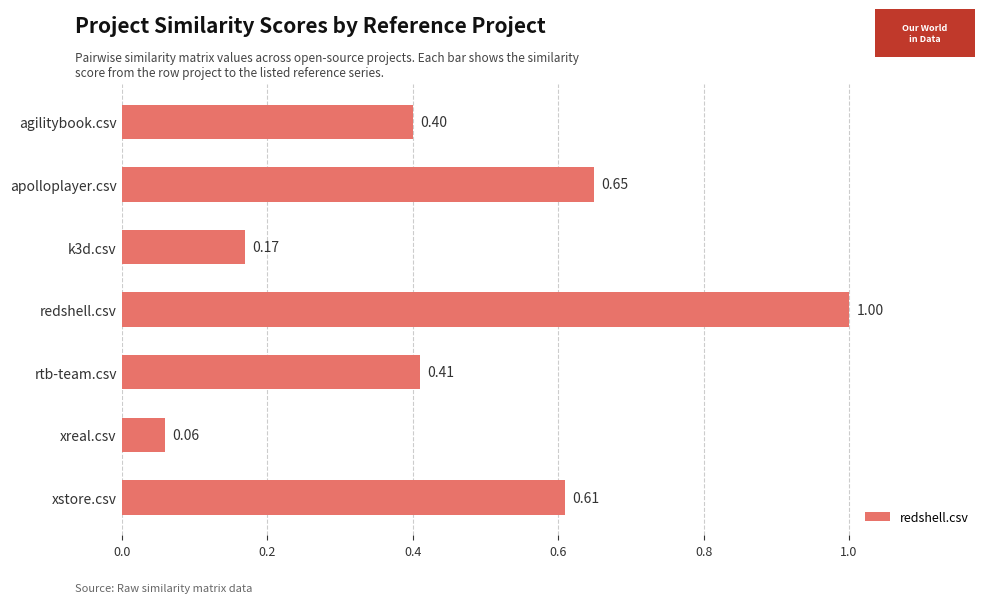

What is the label of the 6th bar from the bottom?

apolloplayer.csv